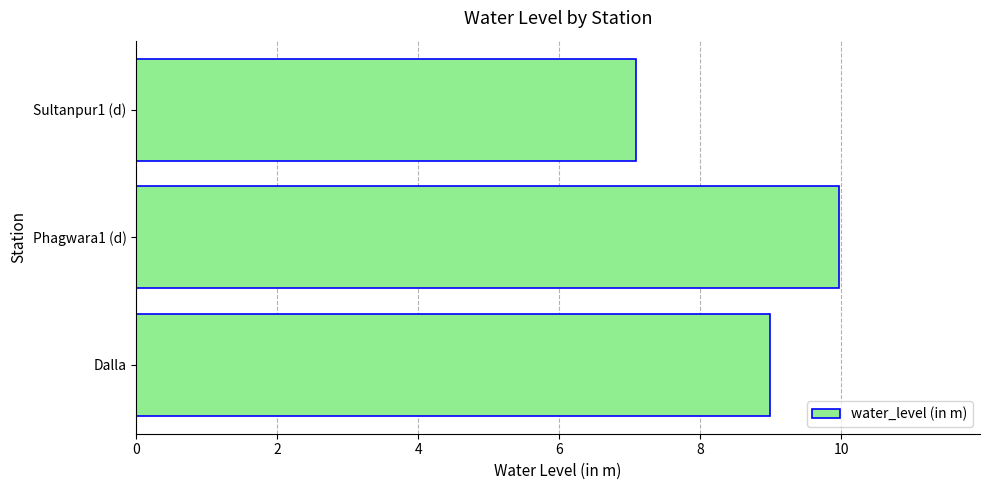

Reading bottom to top, list all the values displayed in this chart.

9.0	10.0	7.1